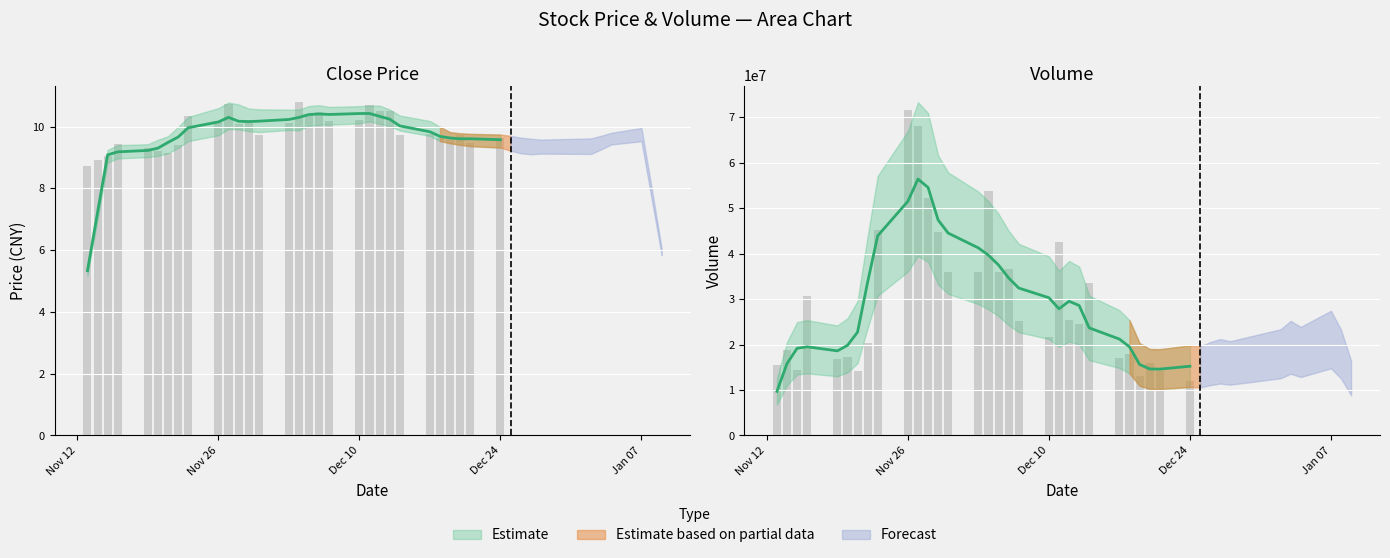

What is the difference between the maximum and minimum values in the volume series?

59623025.0